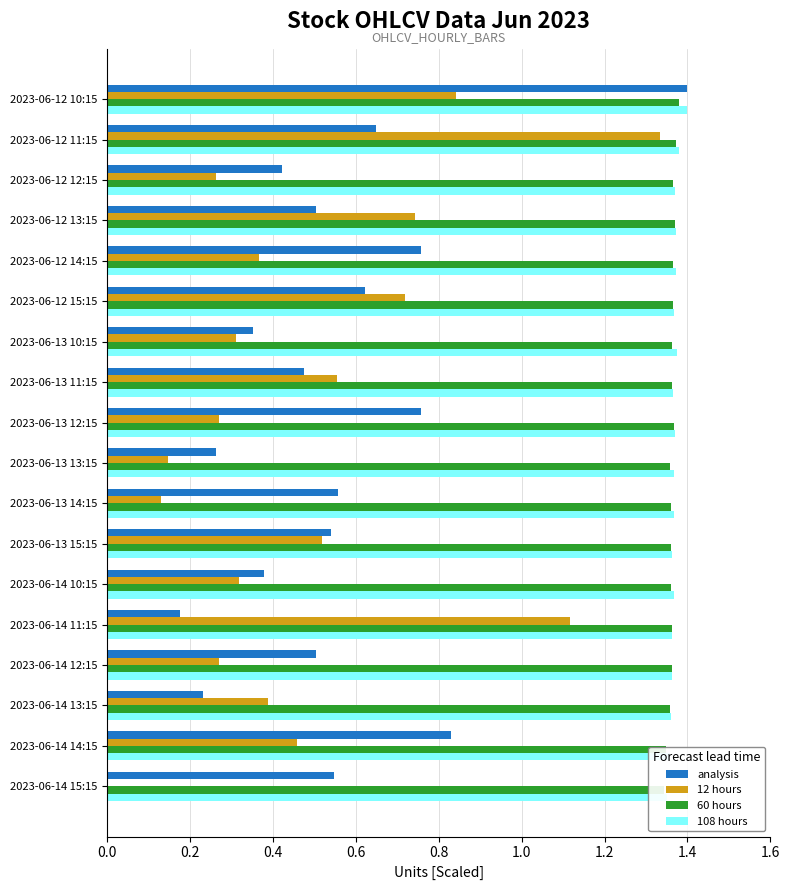

At 2023-06-14 15:15, list the series in order from largest to smallest.

108 hours, 60 hours, analysis, 12 hours